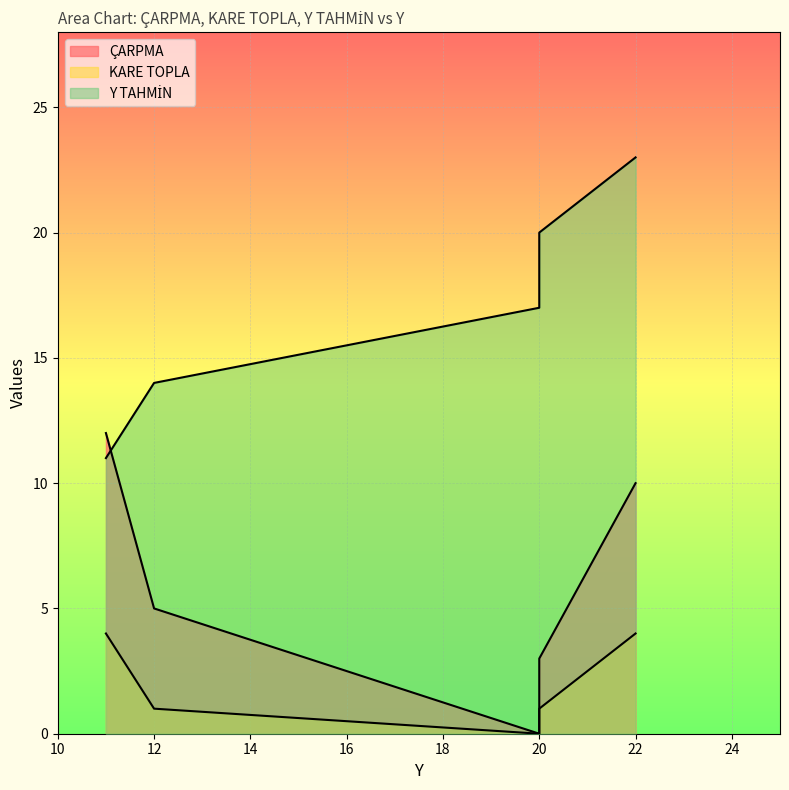

Which series has the largest total across all categories?

Y TAHMİN